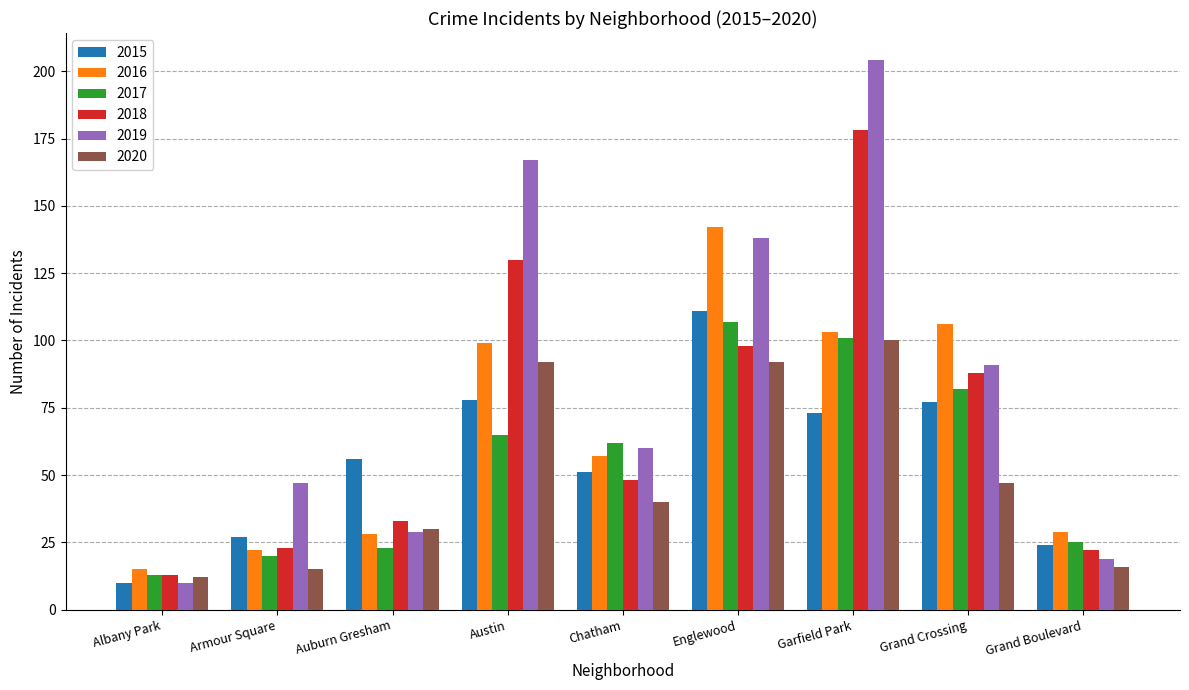

How many bars are there in total?

54